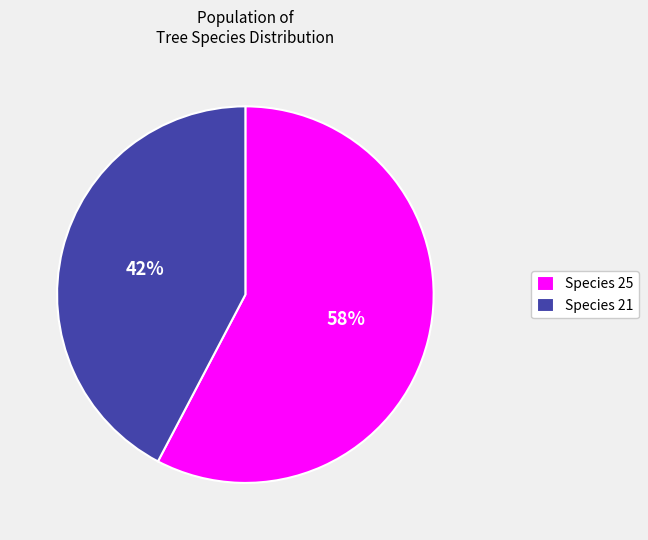

To the nearest percent, what percentage of the pie is Species 21?

42%